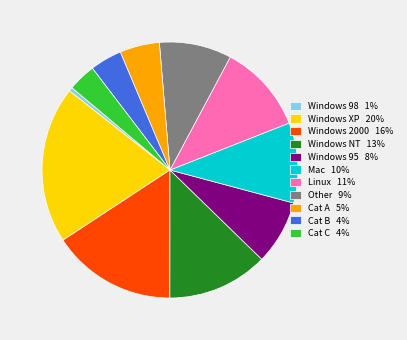

Which category has the smallest portion of the pie?

Windows 98 1%